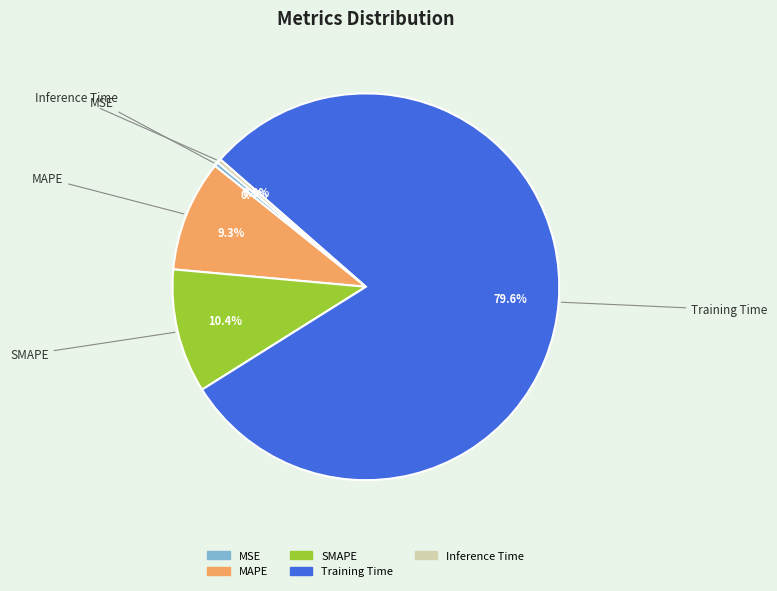

Is it true that Inference Time is 0% of the pie?

True